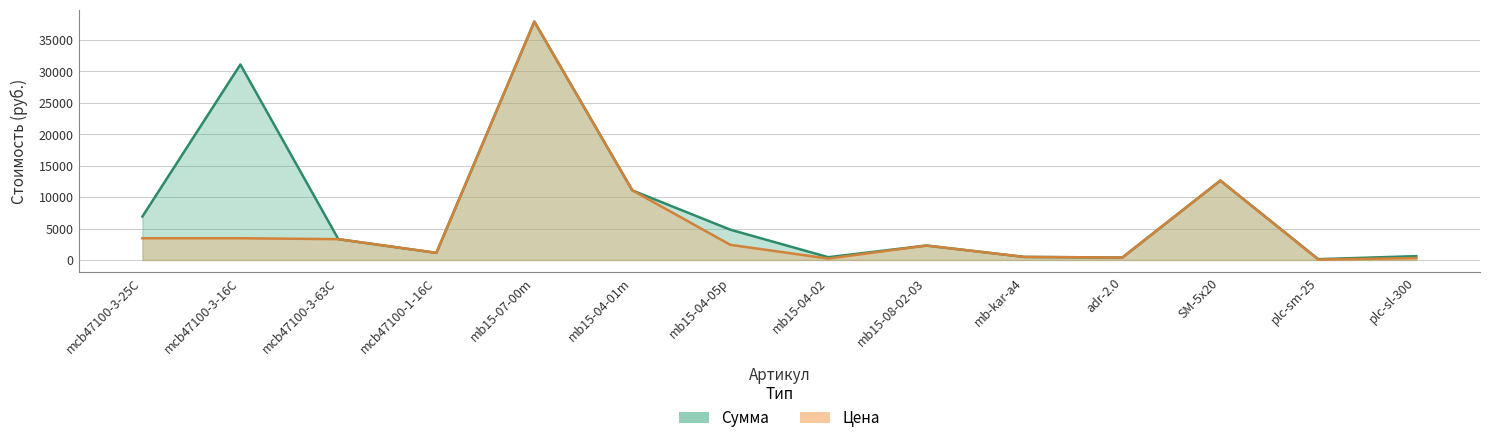

What is the difference between the highest and lowest values at plc-sm-25?

61.8